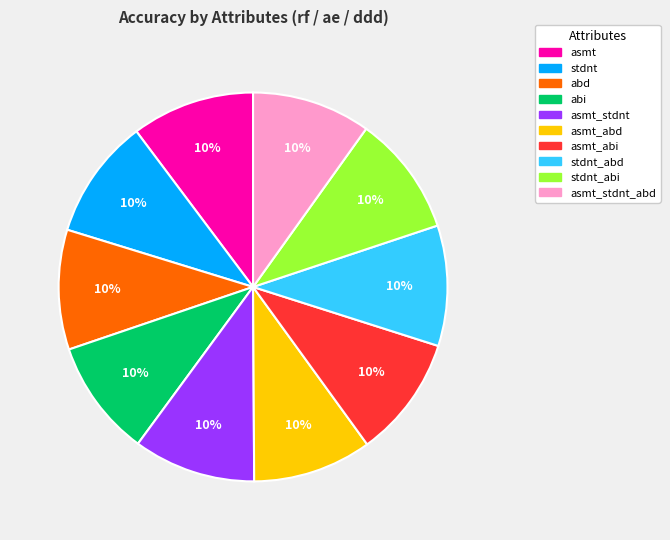

Is the sum of asmt and asmt_abi greater than half?

No